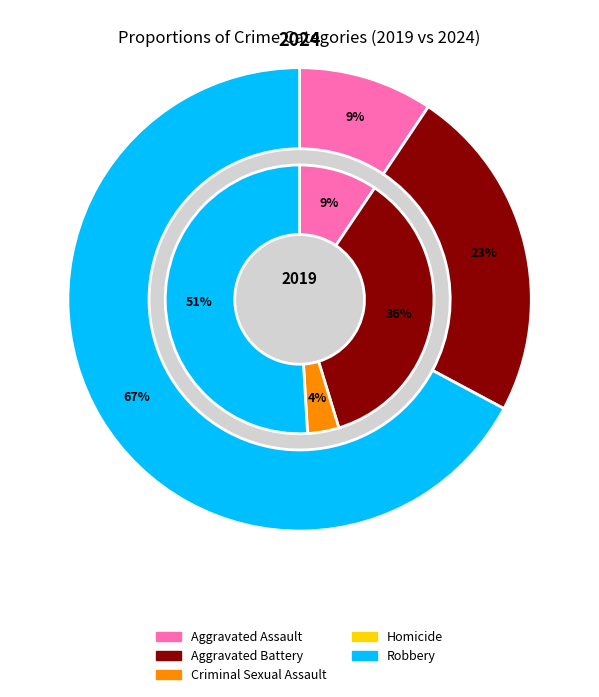

How many segments does this pie chart have?

5